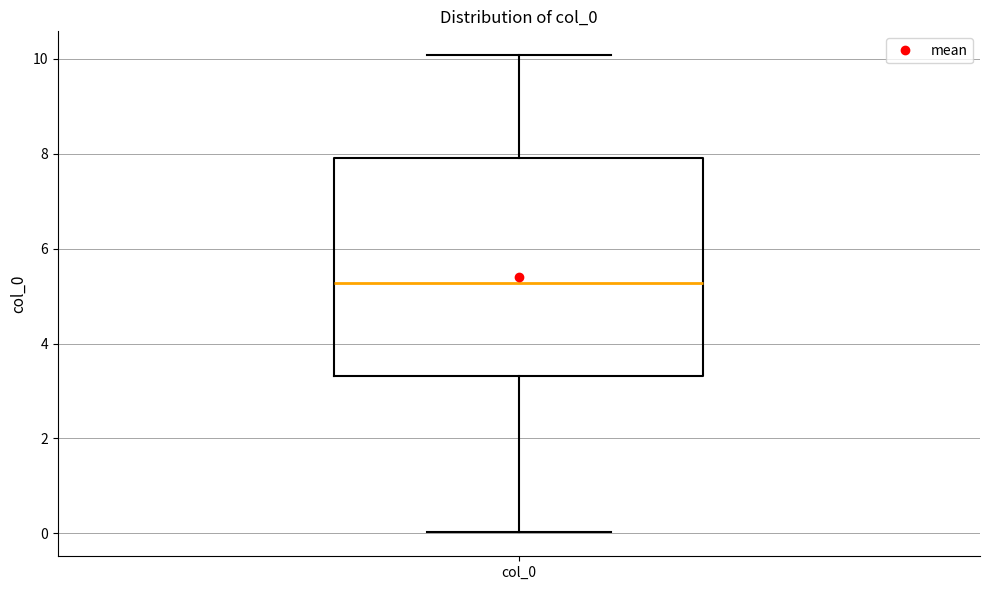

Where is the upper edge of the box for col_0 on the y-axis? The values are not printed on the chart, so give them approximately, as read against the axis.

8.0